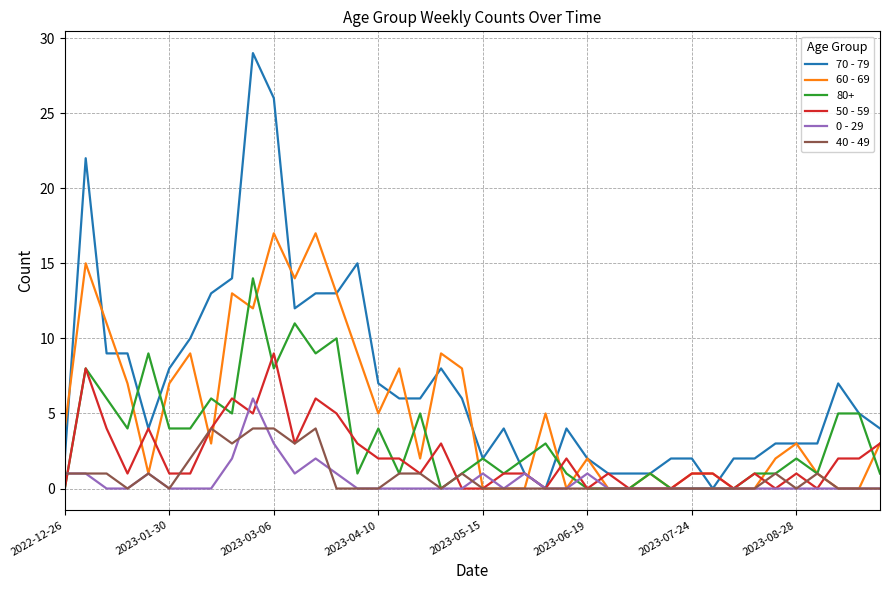

Which series has the widest spread of values?

70 - 79